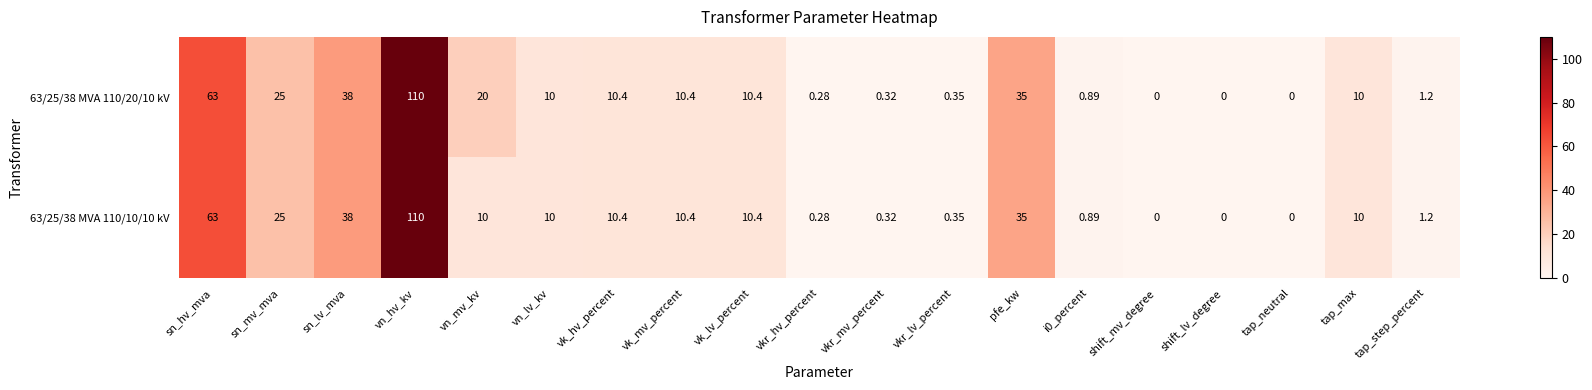

Where is 63/25/38 MVA 110/10/10 kV nearest to the value 55?

sn_hv_mva